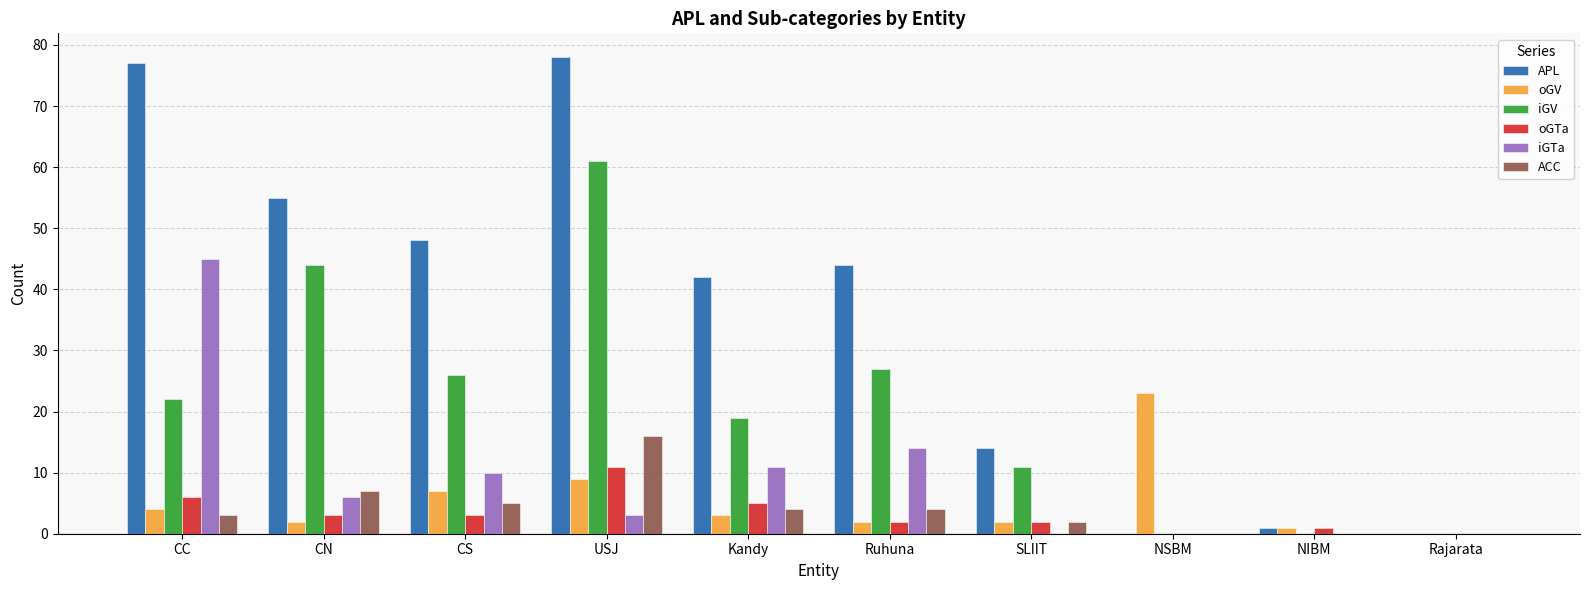

What is the sum of all APL values?

359